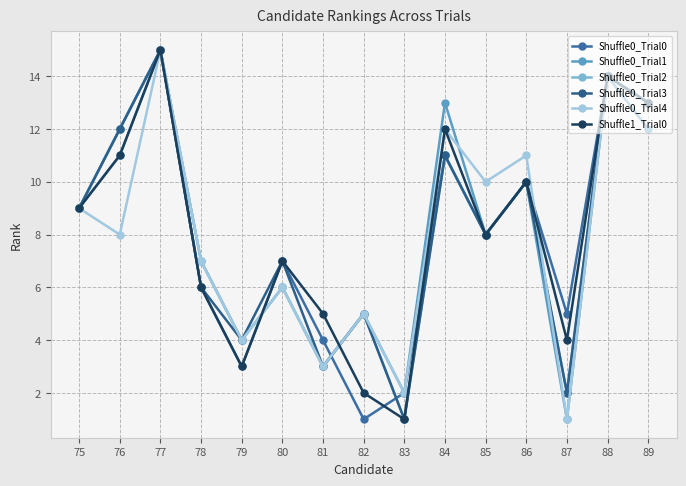

Count the number of data series in this chart.

6